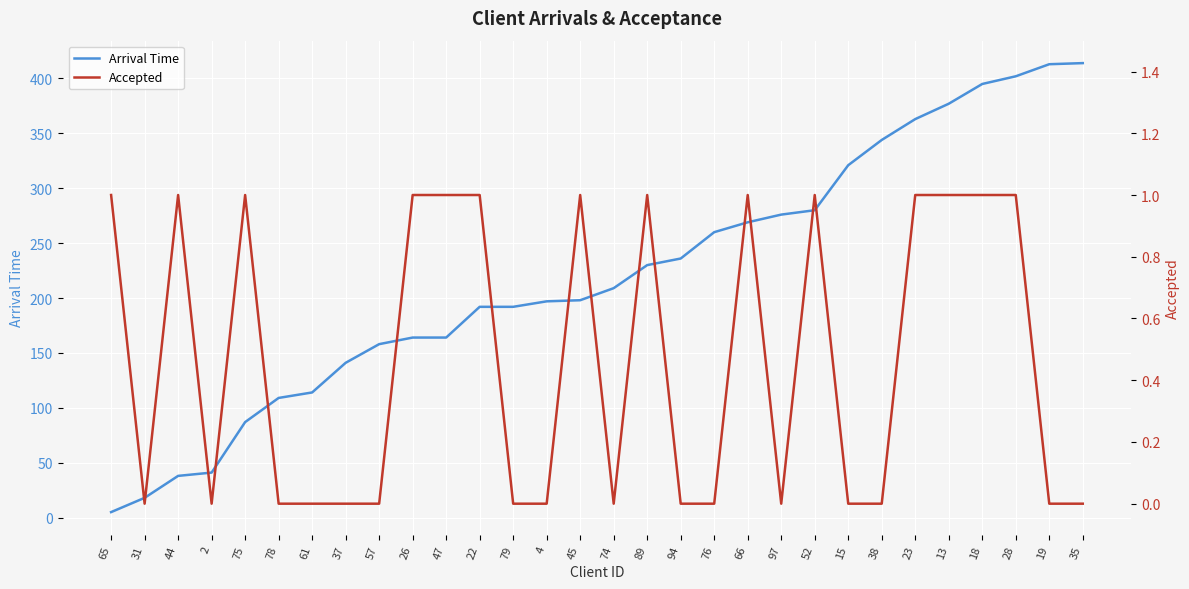

True or false: Accepted has a value of 0 at 79.

True